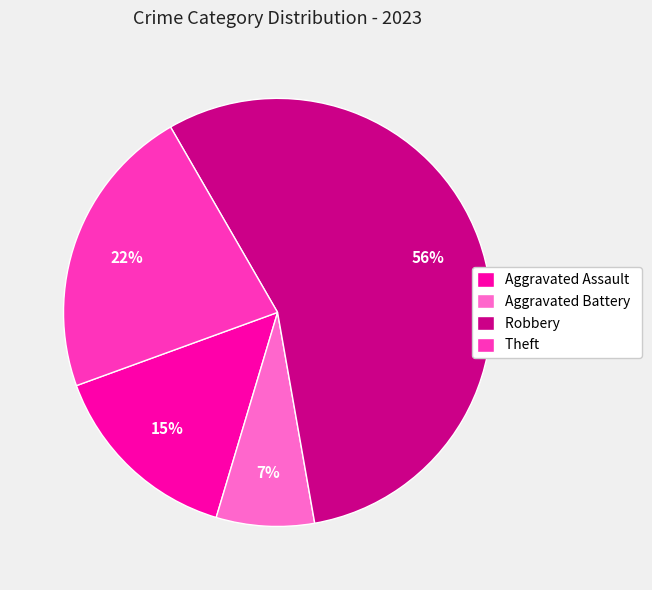

Which category has the biggest portion of the pie?

Robbery